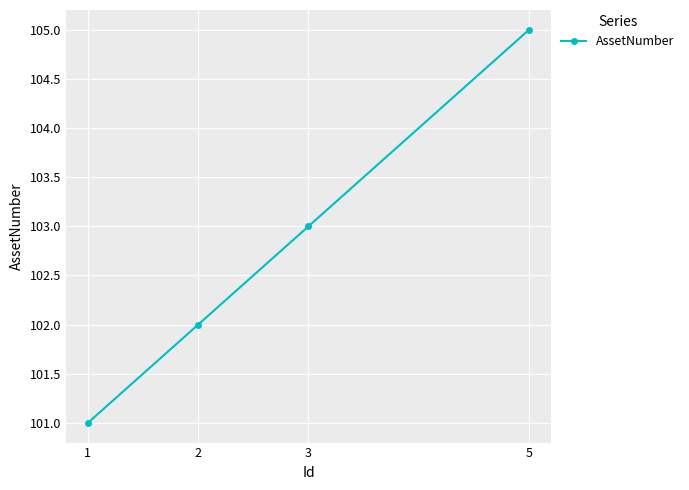

List the labels in order of value, smallest first.

1, 2, 3, 5